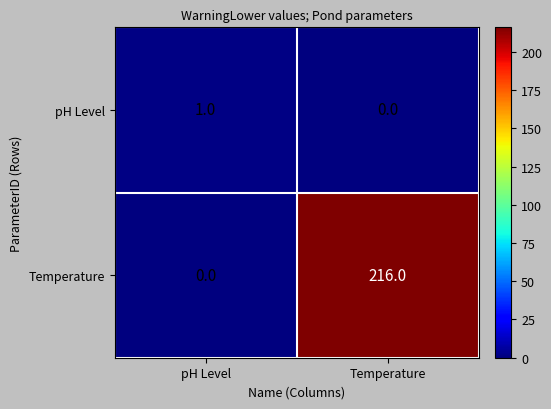

Reading left to right, transcribe all the data shown in this chart.

pH Level: pH Level=1	Temperature=0
Temperature: pH Level=0	Temperature=216